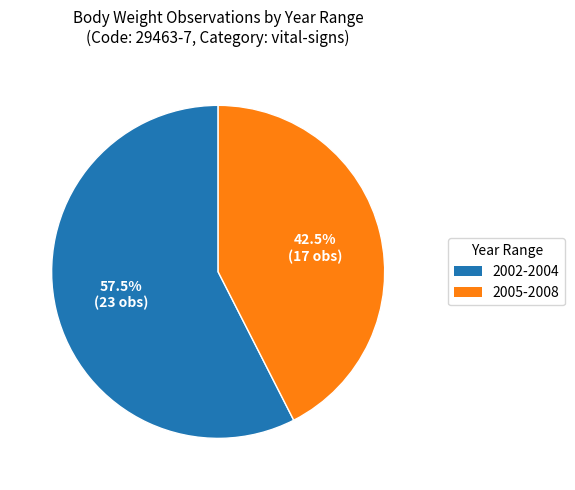

How many segments does this pie chart have?

2